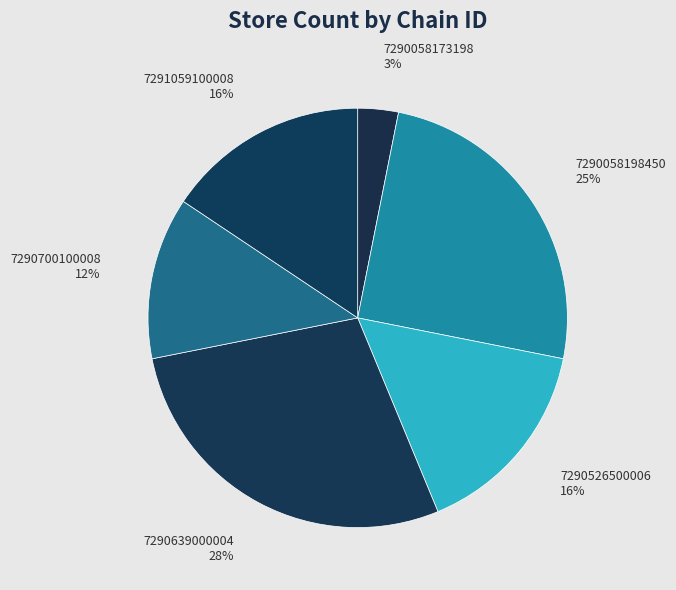

What percentage is the 7290058173198 slice, to the nearest percent?

3%